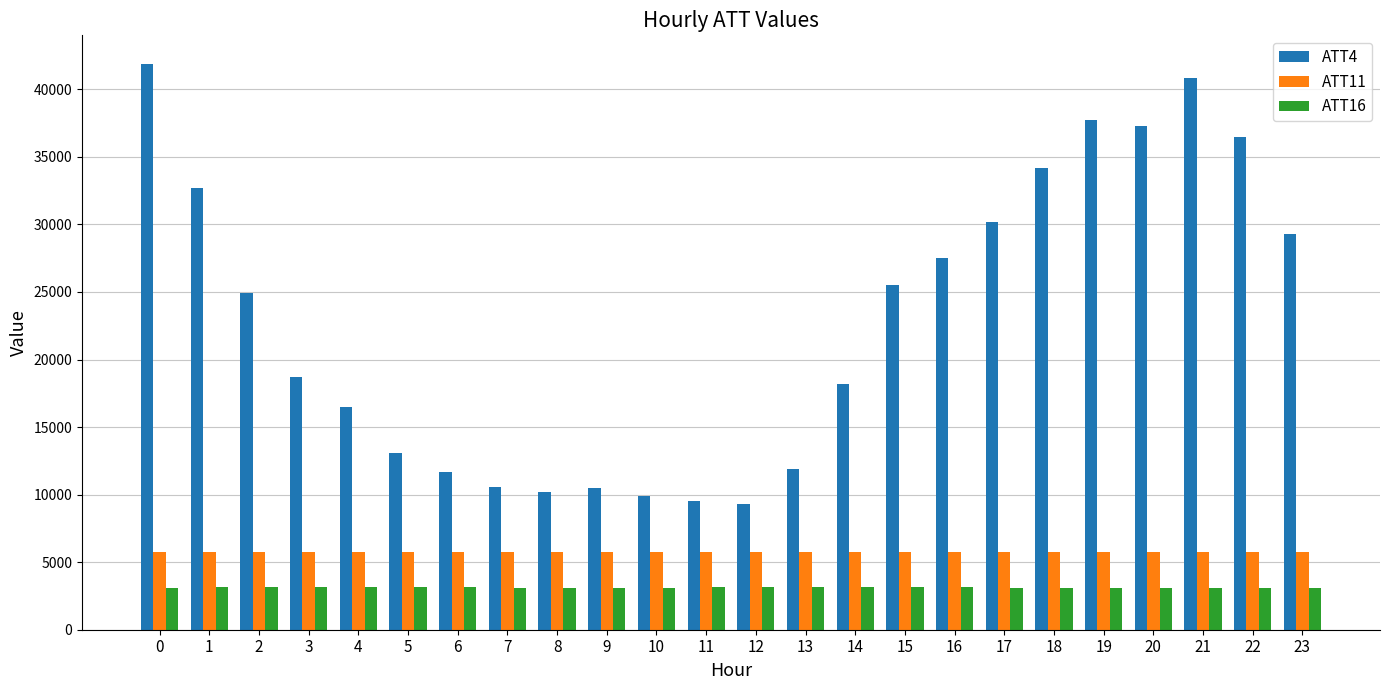

Which series has the largest range (max minus min)?

ATT4